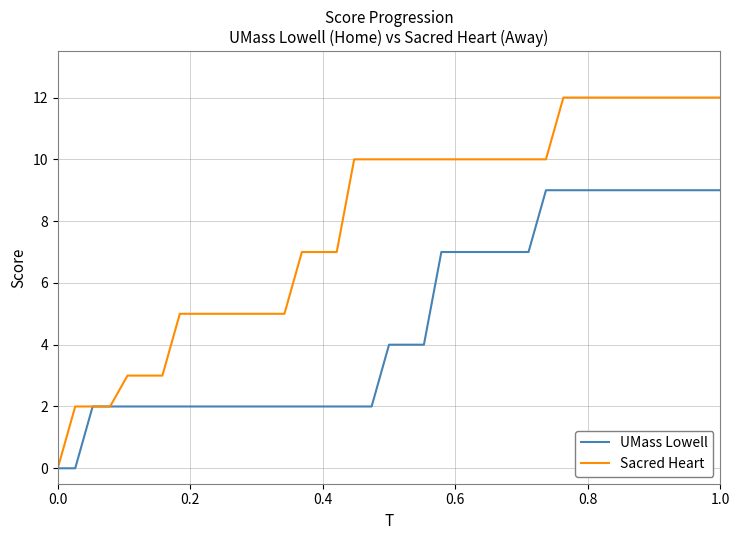

Rank the series by their average value, from highest to lowest.

Sacred Heart, UMass Lowell